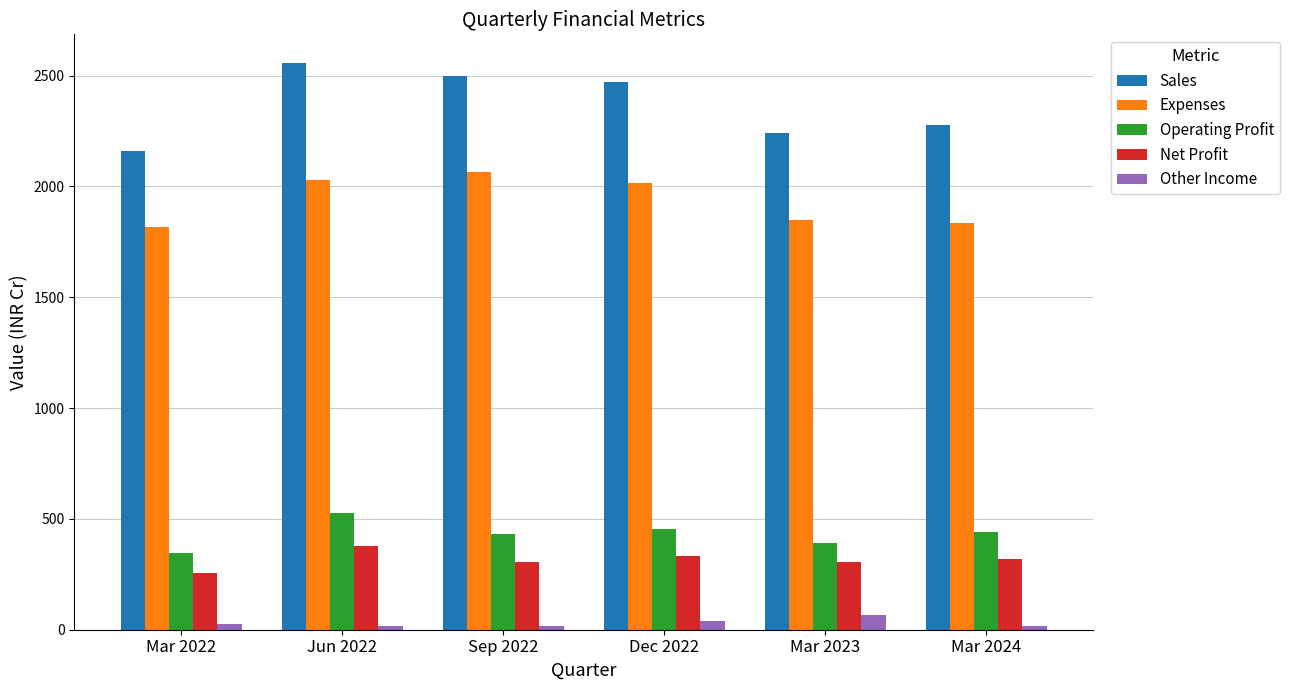

What is the minimum value for Other Income?

15